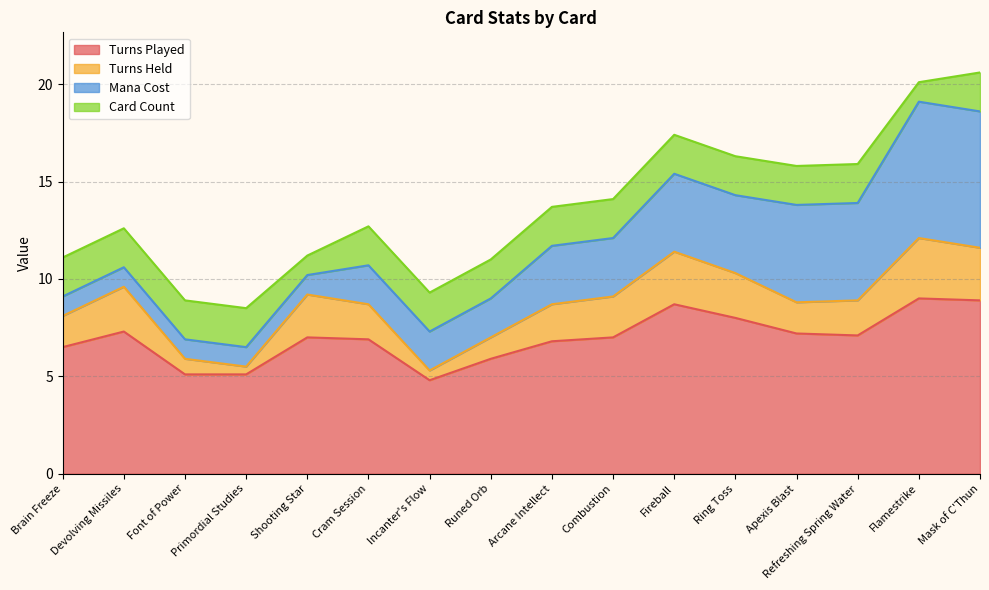

What is the lowest value of the Turns Played series?

4.8